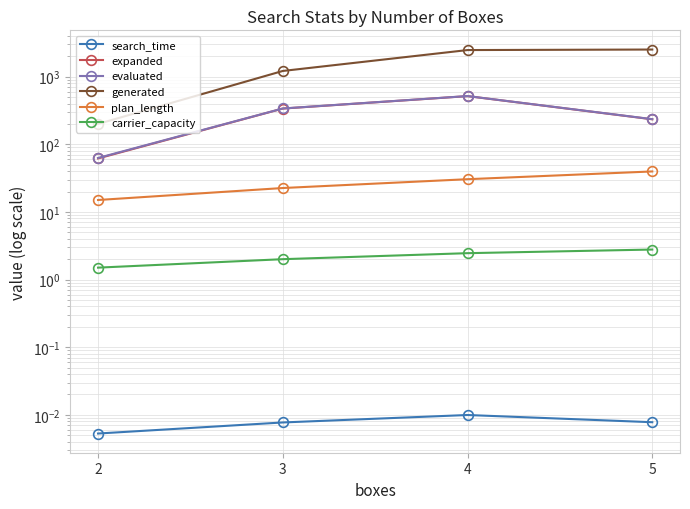

True or false: expanded and generated intersect in this chart.

False